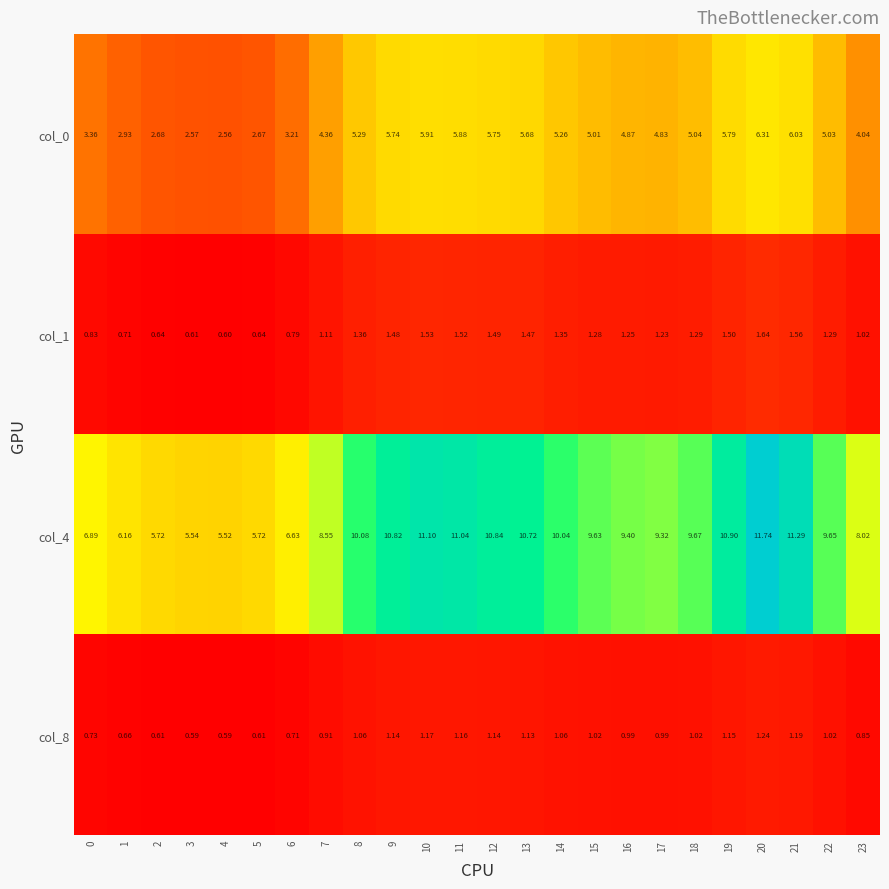

Is the value of col_4 at 4 greater than the value of col_8 at 4?

Yes